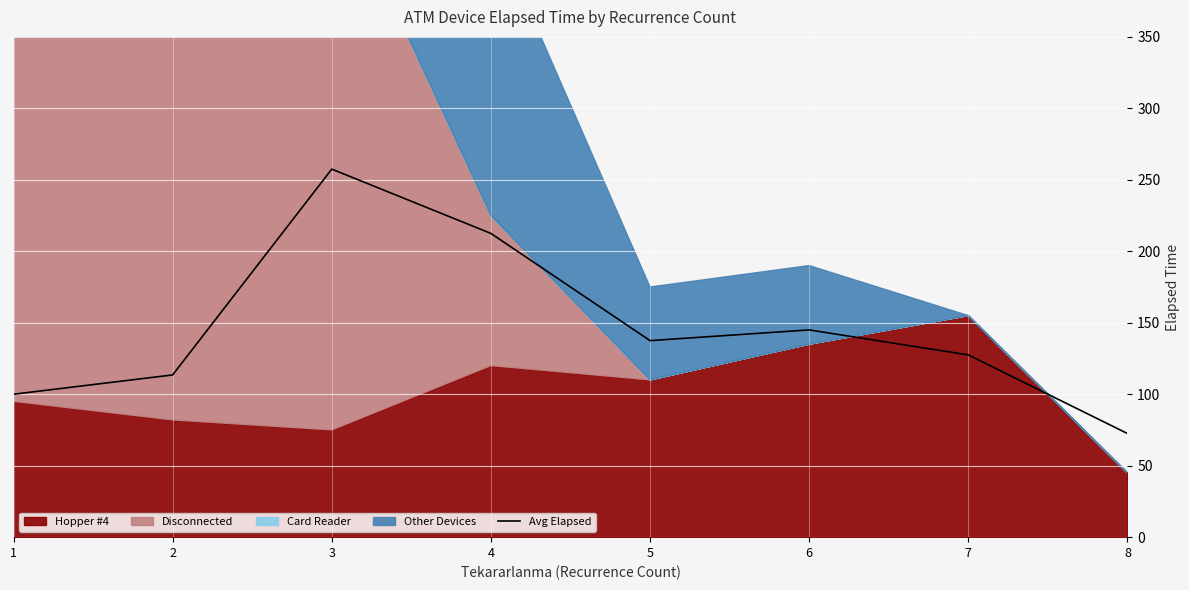

What value does the data have at 7?

127.5